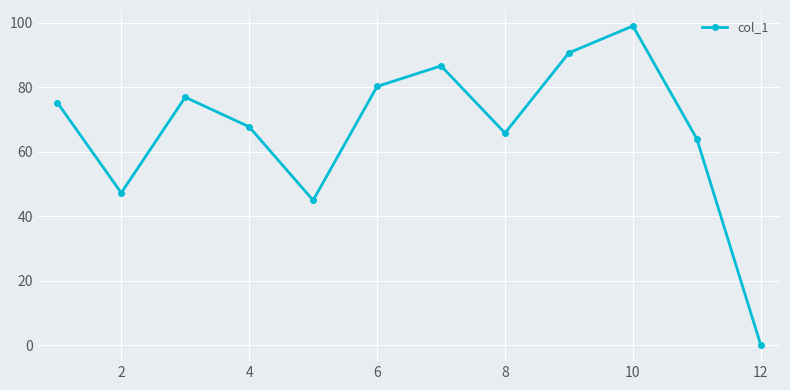

What is the sum of all values?

798.2